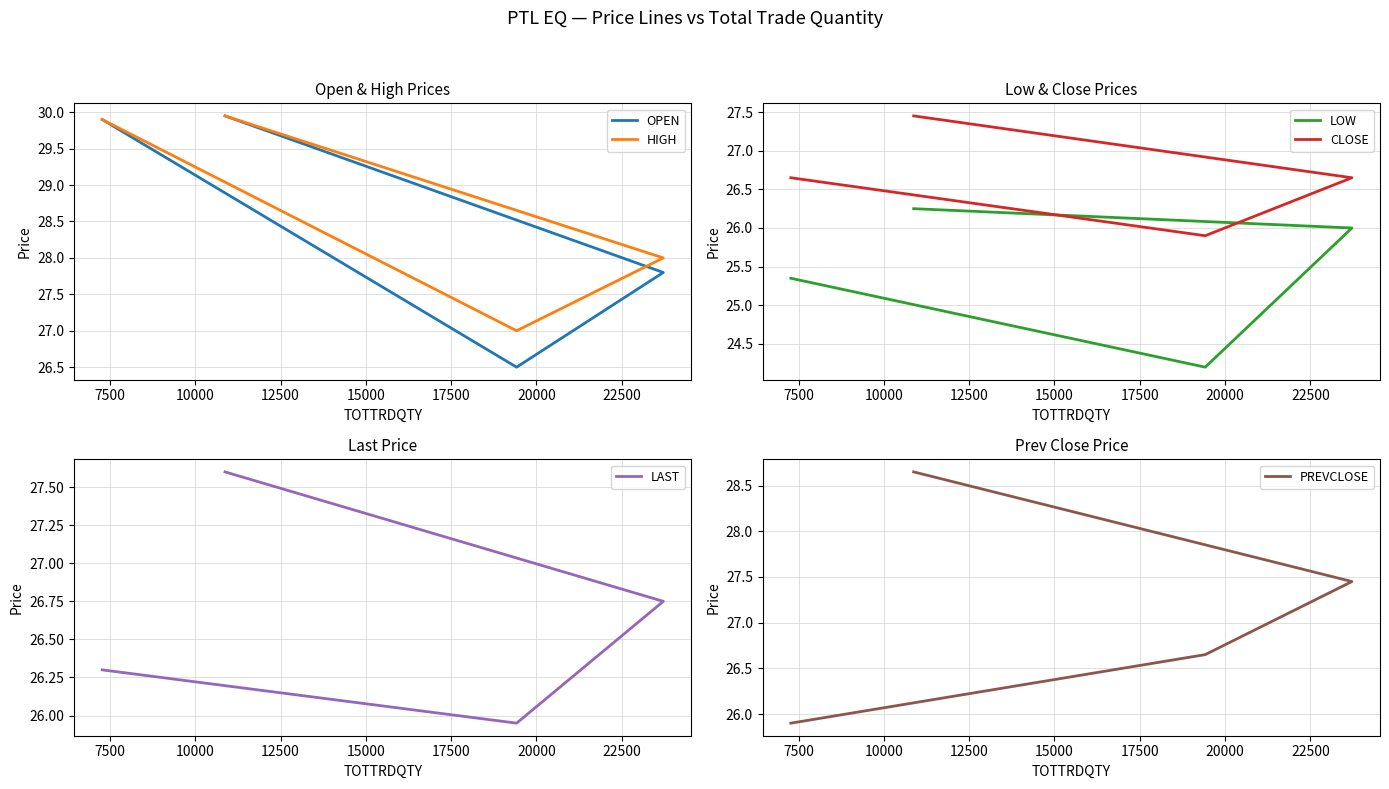

How many times do CLOSE and PREVCLOSE cross each other?

1